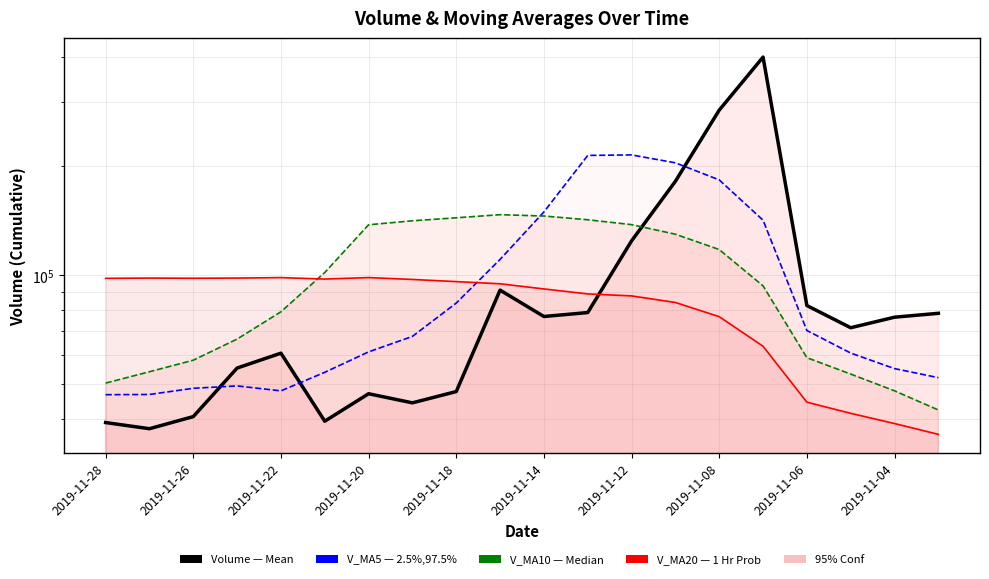

Which series has the largest total across all categories?

v_ma5 (line)